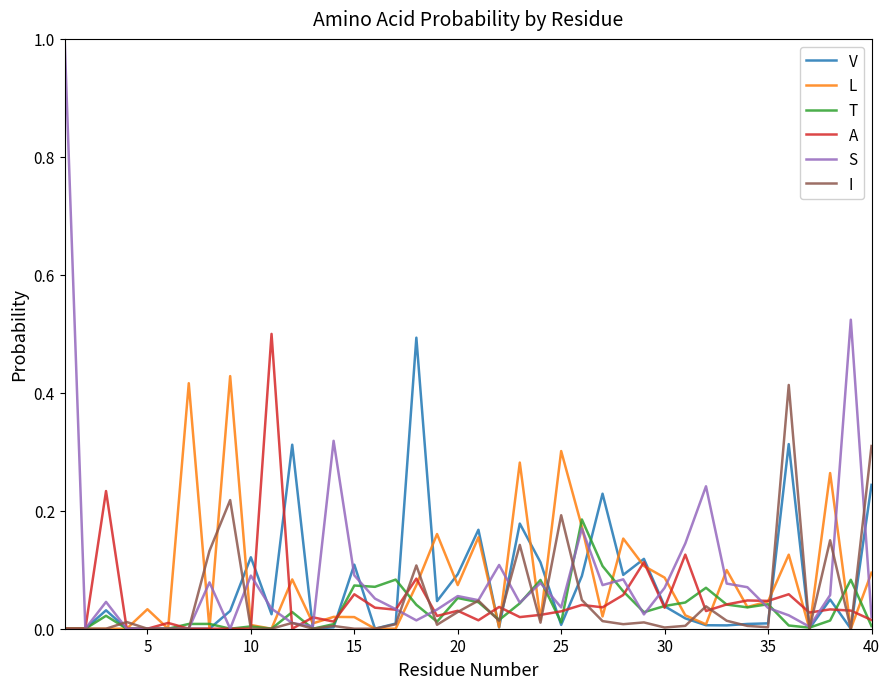

Which series has the widest spread of values?

S